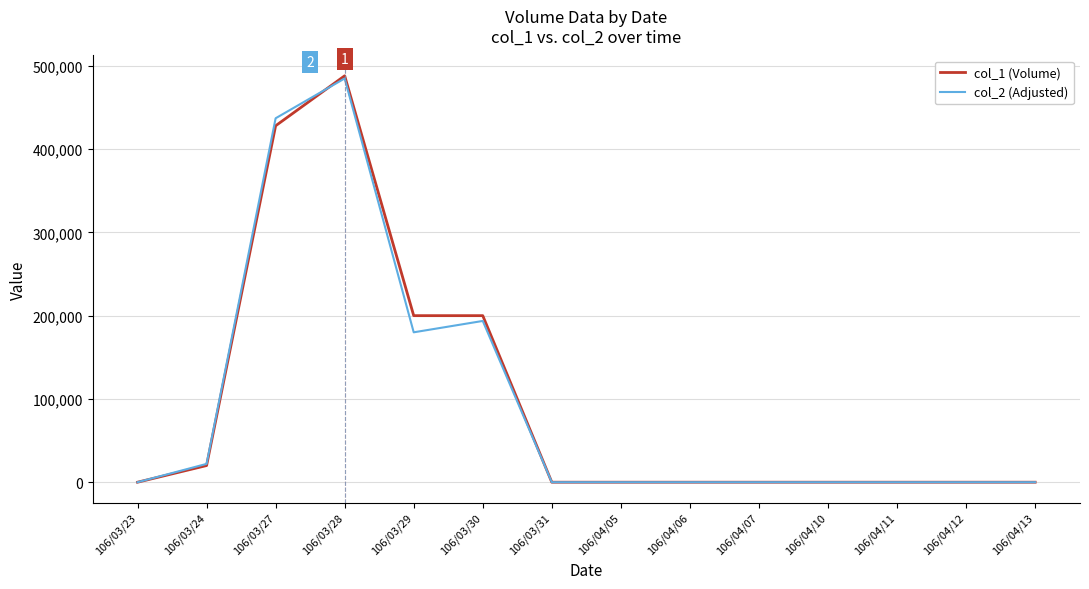

At which label does col_2 (Adjusted) reach its peak?

106/03/28